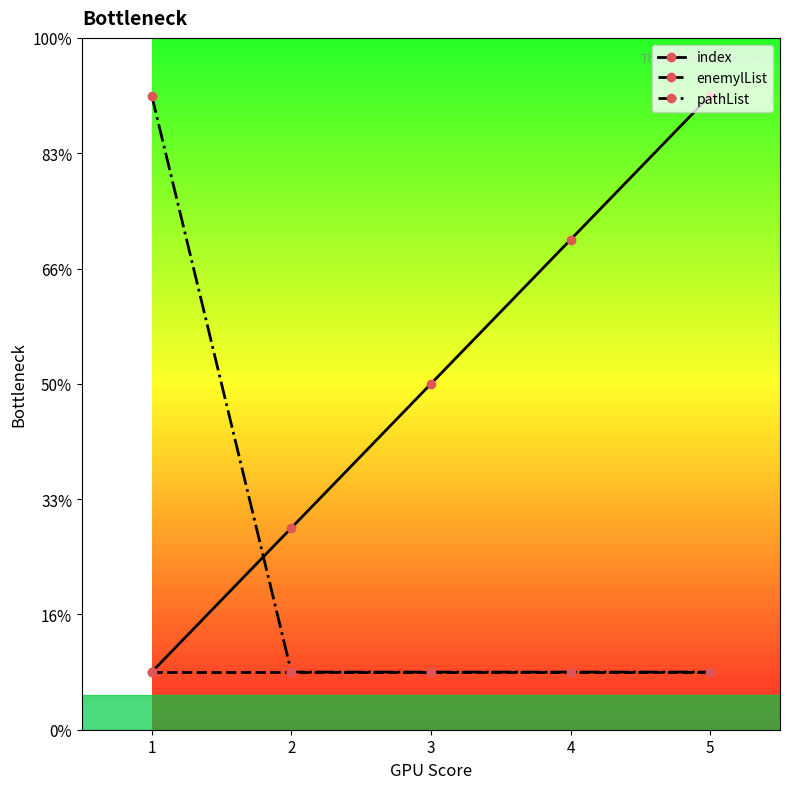

What is the difference between the maximum and second lowest values in the index series?

3.7